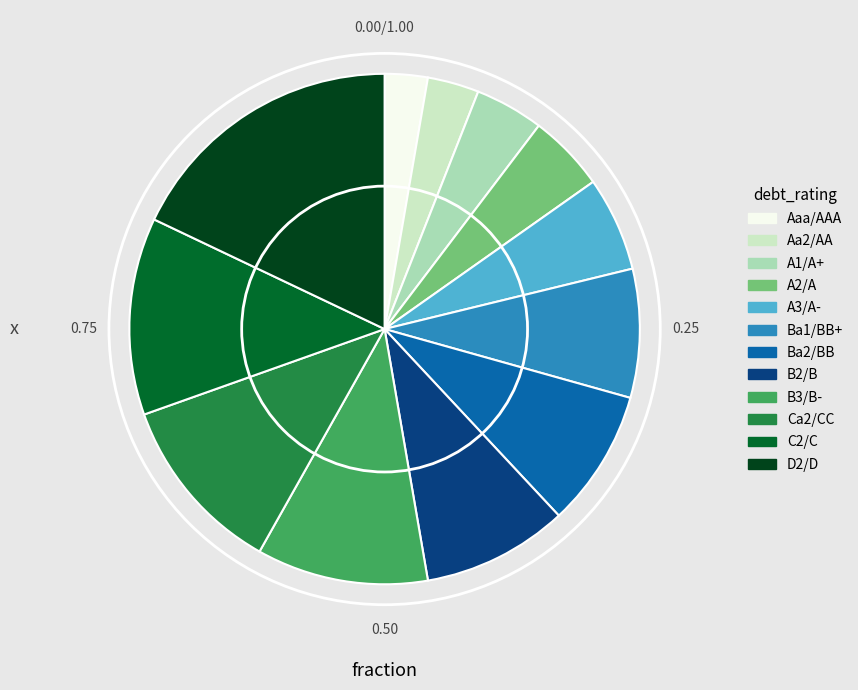

Is the sum of D2/D and A1/A+ greater than half?

No